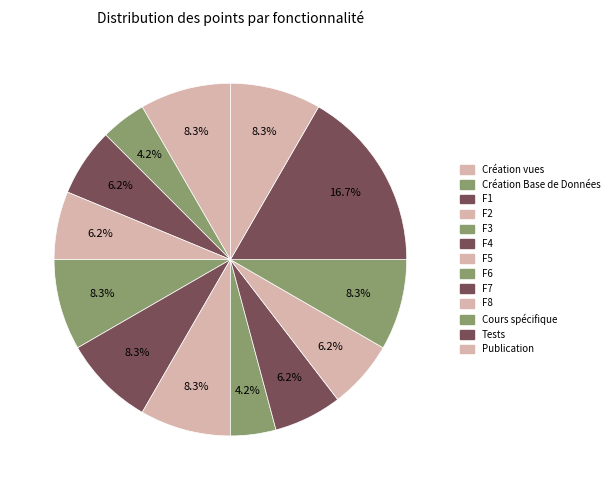

How many segments does this pie chart have?

13